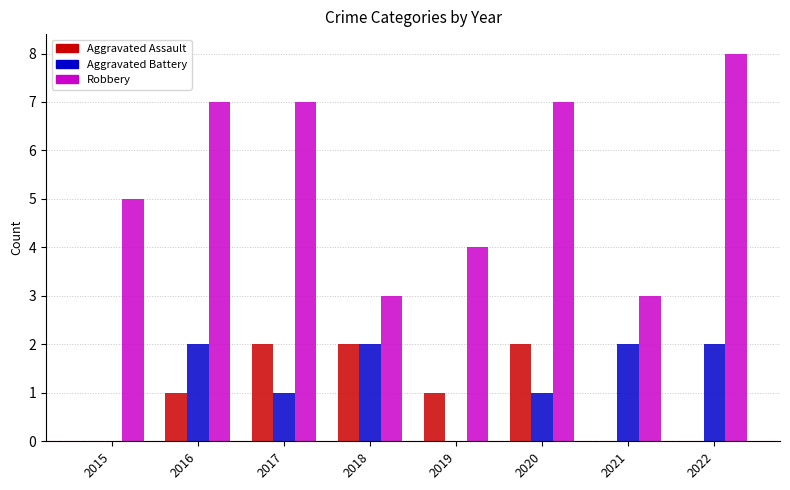

Is it true that Aggravated Battery equals 0 at 2015?

True